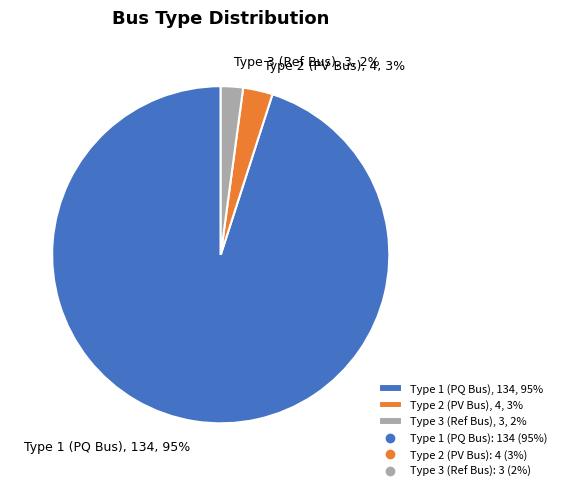

To the nearest percent, what portion does Type 3 (Ref Bus), 3, 2% represent?

2%